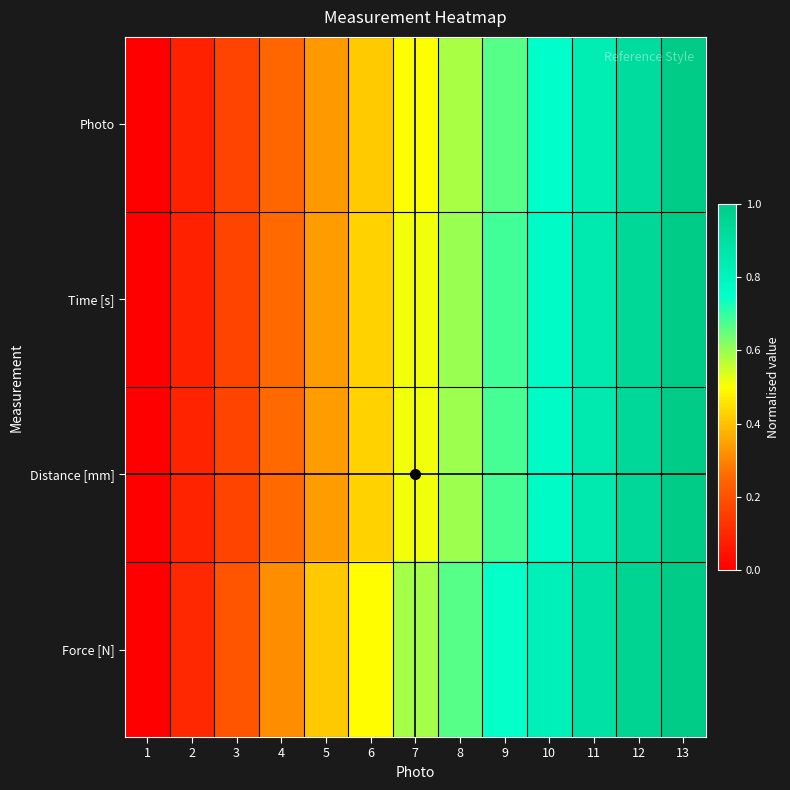

At how many categories does at least one series exceed 0?

12